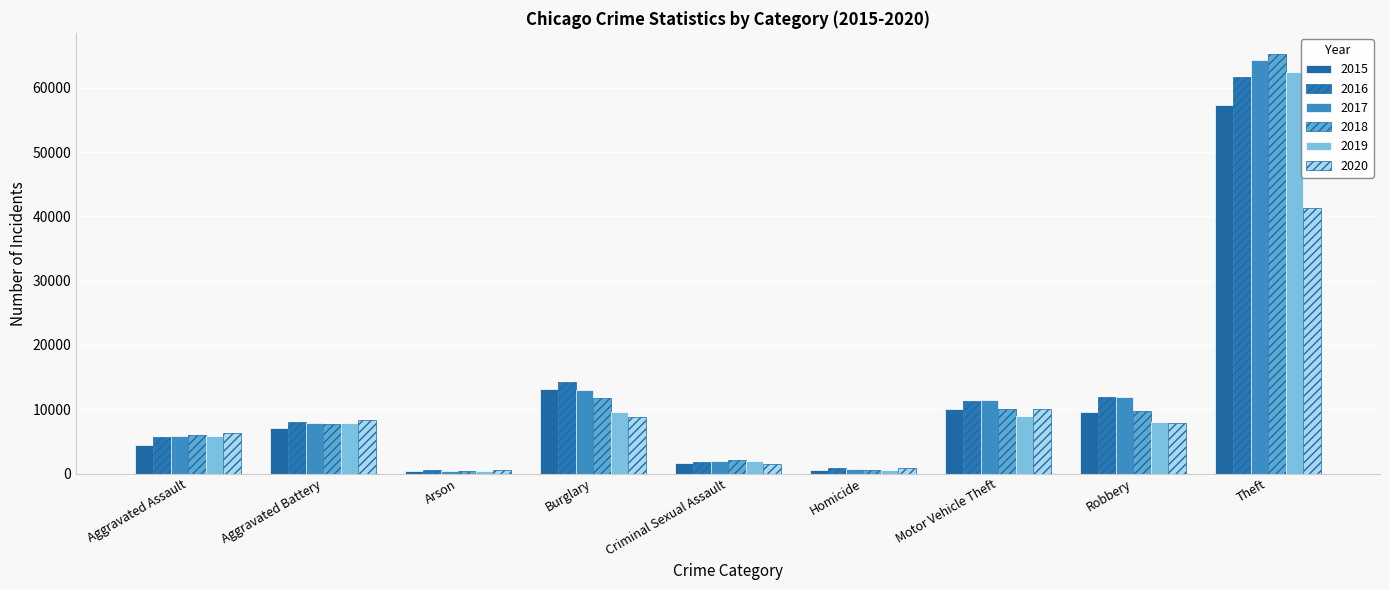

What is the sum of all 2016 values?

116125